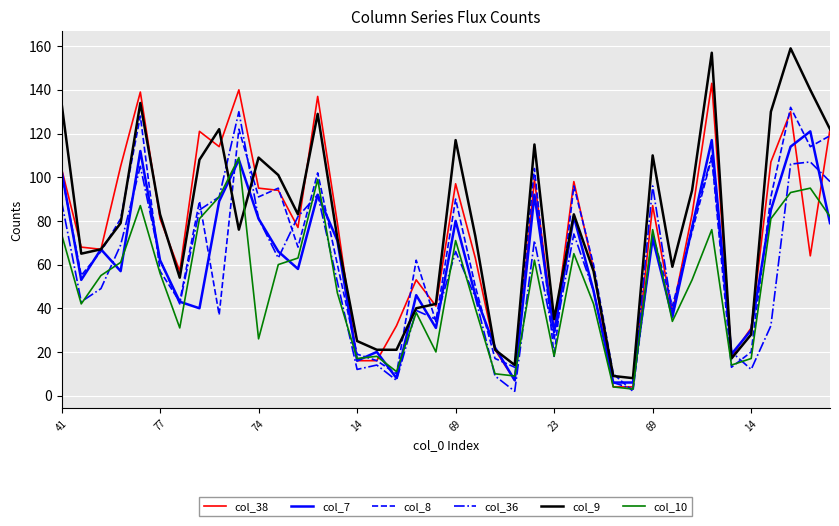

True or false: col_8 has more than 2 interior local peaks.

True